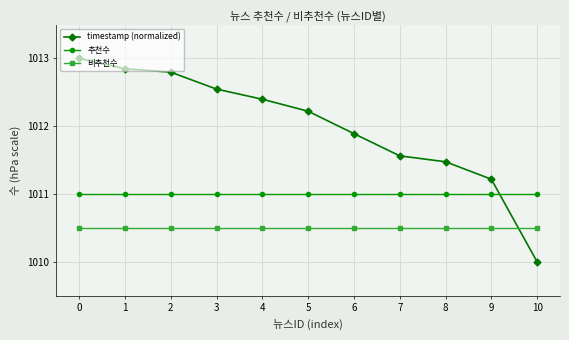

Count the number of data series in this chart.

3